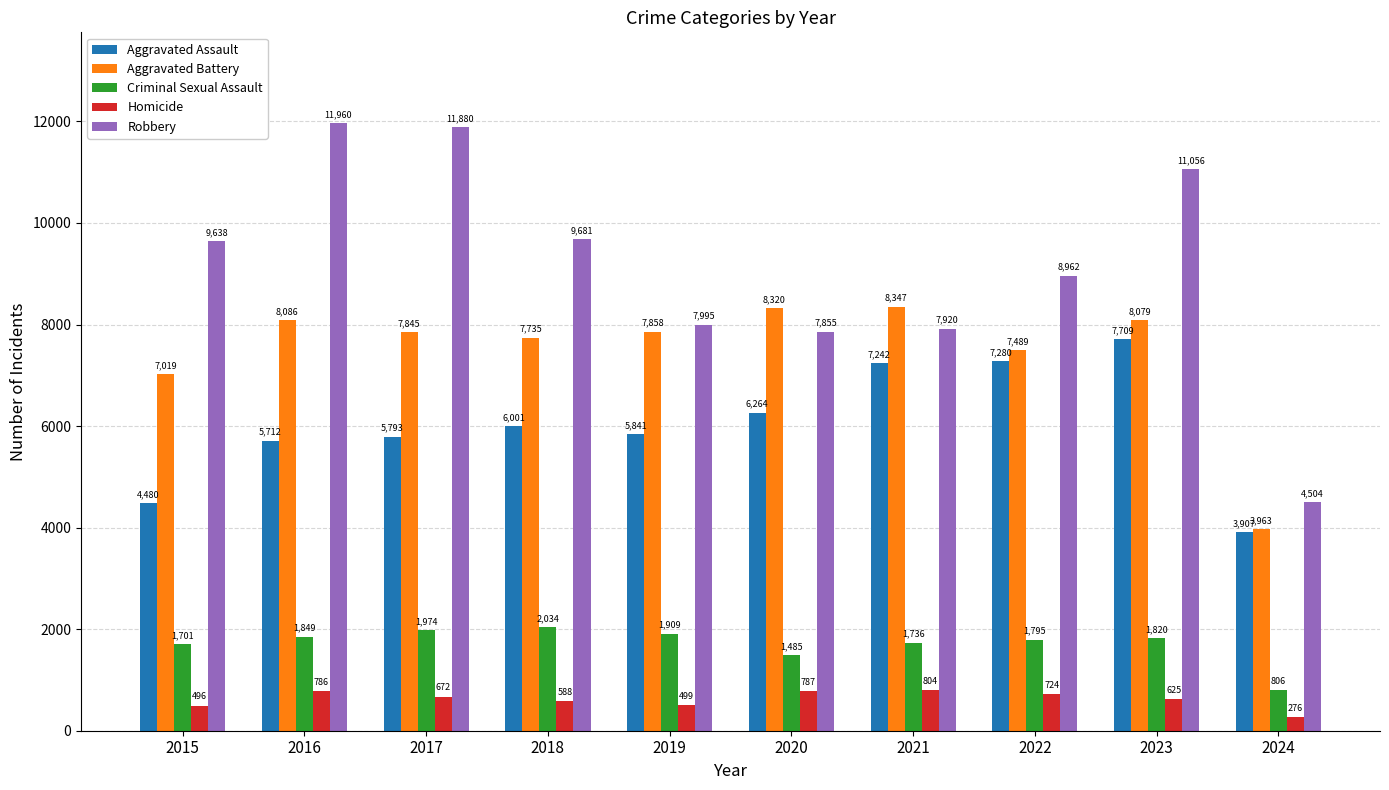

The value of Aggravated Battery at 2016 is 8086. True or false?

True